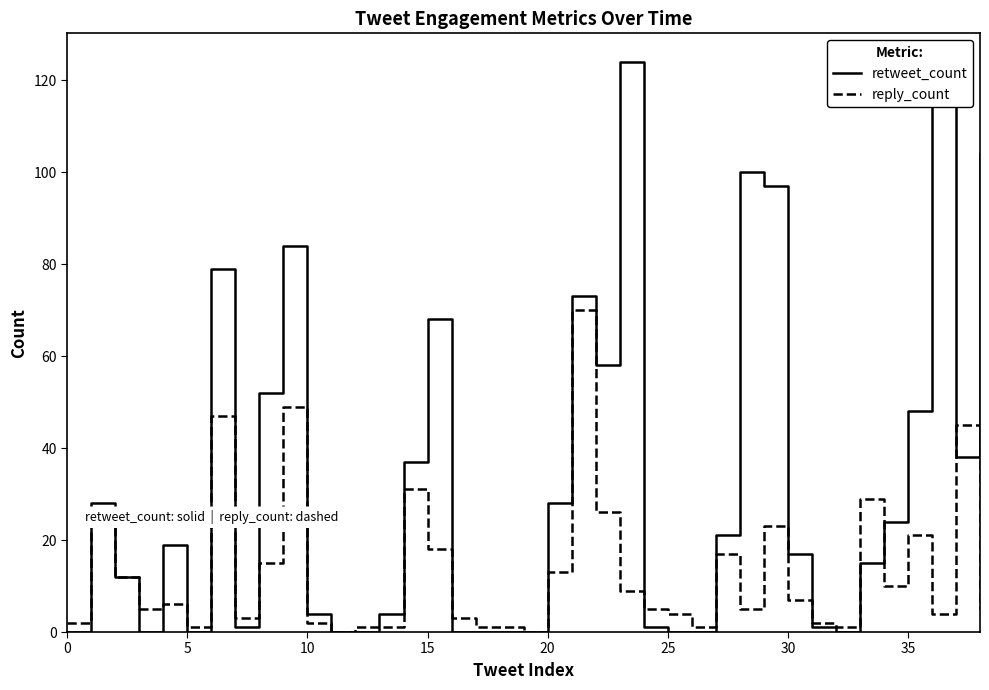

Rank the series by their average value, from highest to lowest.

retweet_count, reply_count